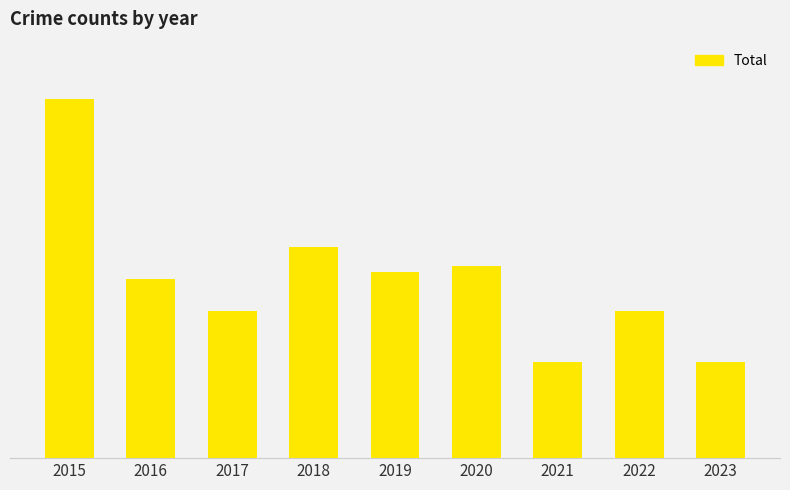

What is the difference between the maximum and minimum values?

41